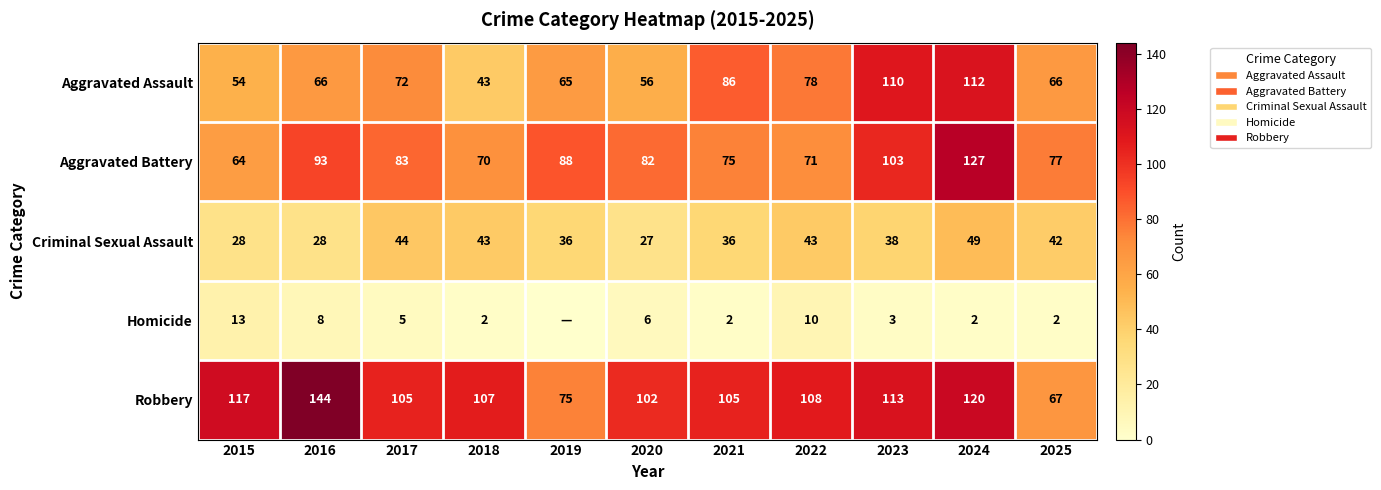

Is the value of Aggravated Assault at 2016 greater than the value of Homicide at 2022?

Yes